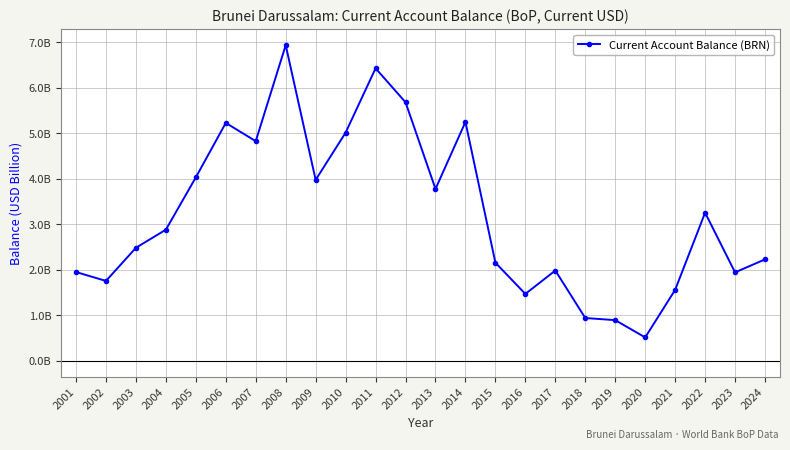

How many interior local peaks (higher than both neighbors) does the data have?

6